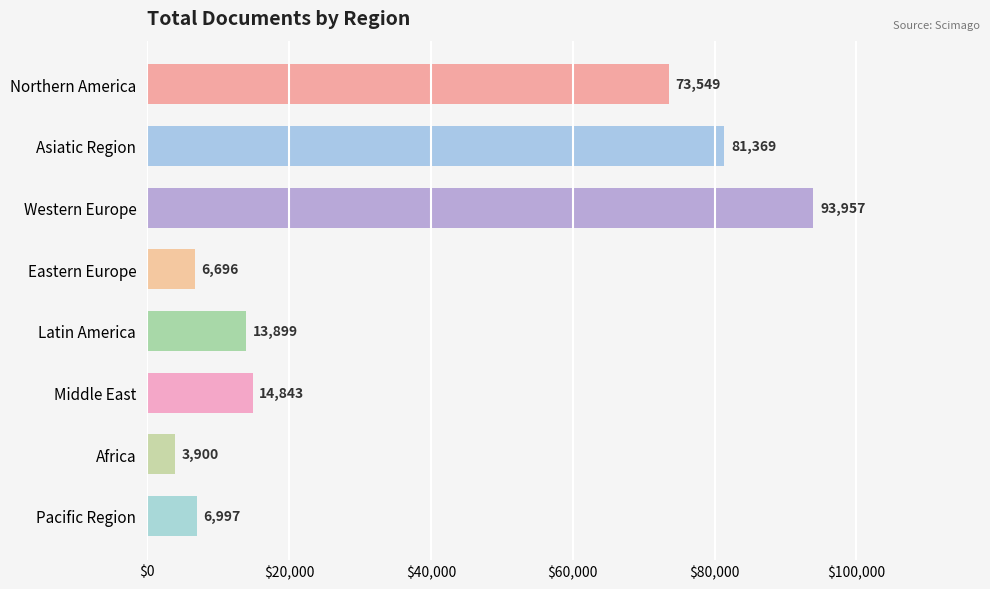

Rank the categories by value from highest to lowest.

Western Europe, Asiatic Region, Northern America, Middle East, Latin America, Pacific Region, Eastern Europe, Africa